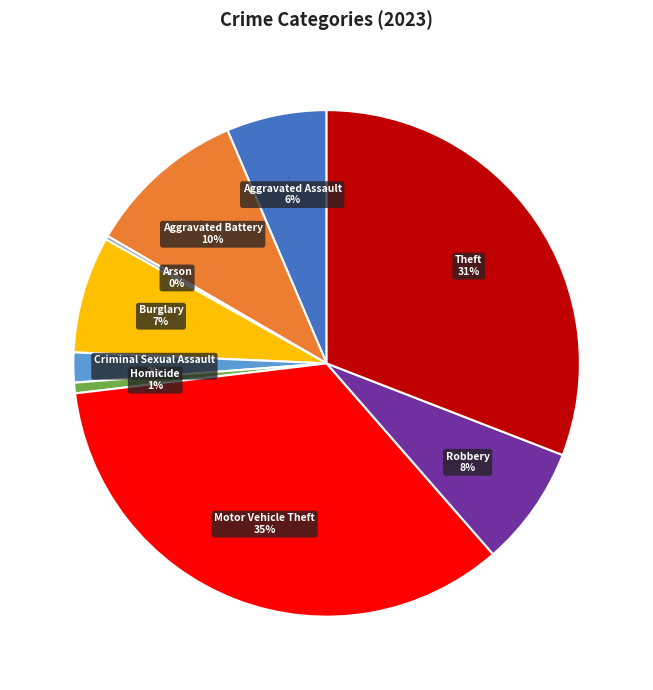

Rank the categories by value from lowest to highest.

Arson, Homicide, Criminal Sexual Assault, Aggravated Assault, Burglary, Robbery, Aggravated Battery, Theft, Motor Vehicle Theft